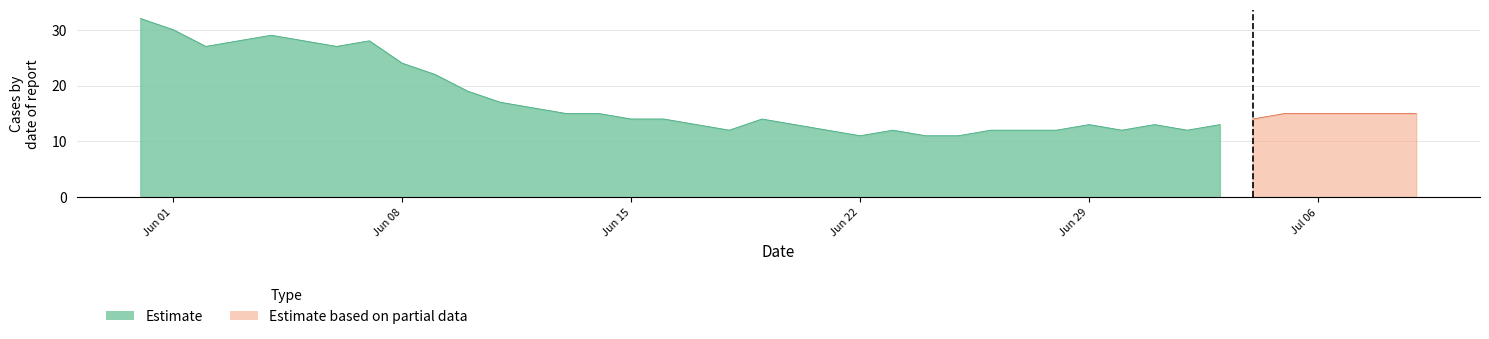

What is the spread (max minus min) of values at 5?

28